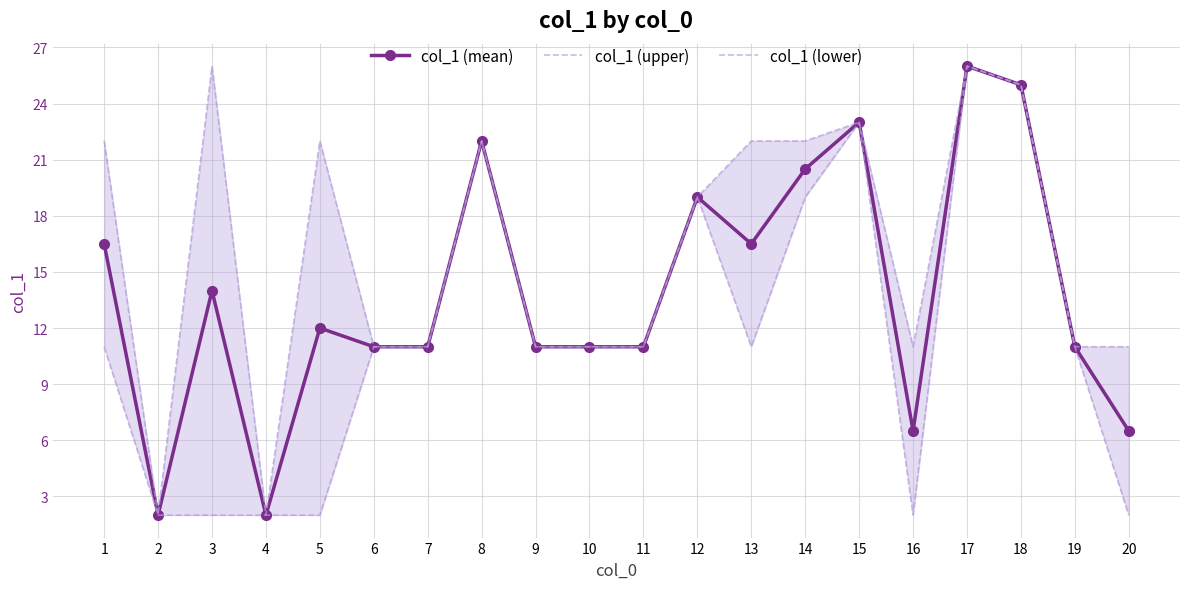

The col_1 (upper) series shows 26.0 at 3. True or false?

True